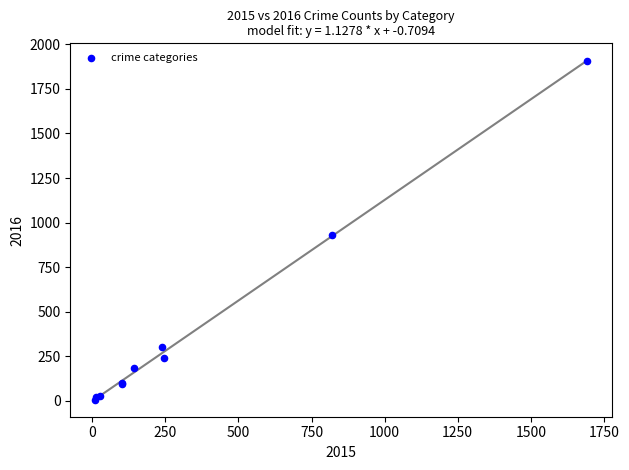

What Y value in the scatter plot is closest to 957?

930